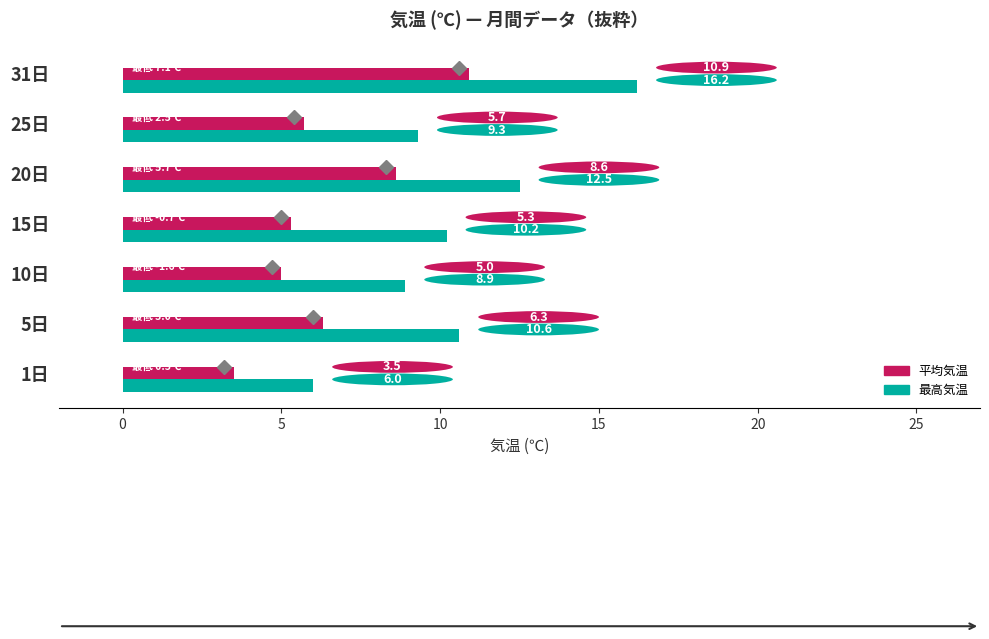

Which series changed the most between 1日 and 31日?

最高気温